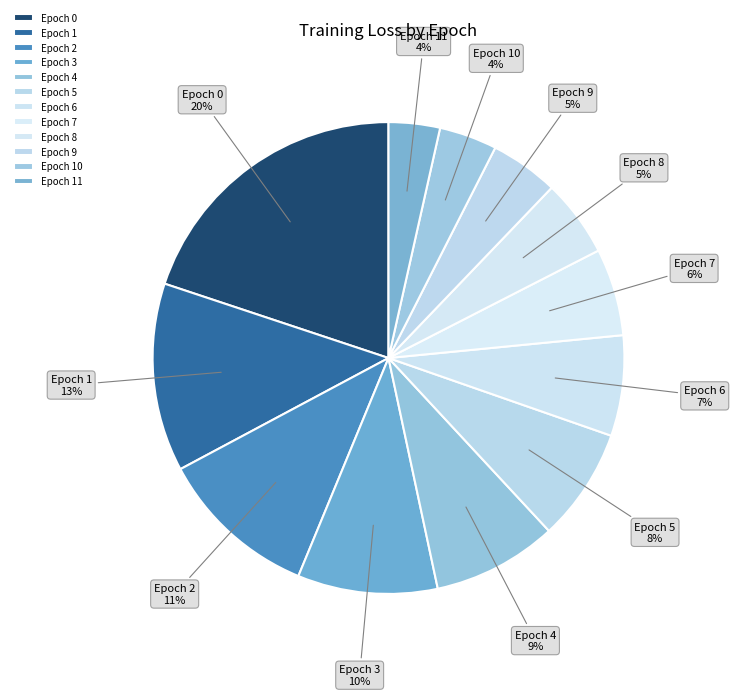

To the nearest percent, what percentage of the pie is Epoch 3?

10%